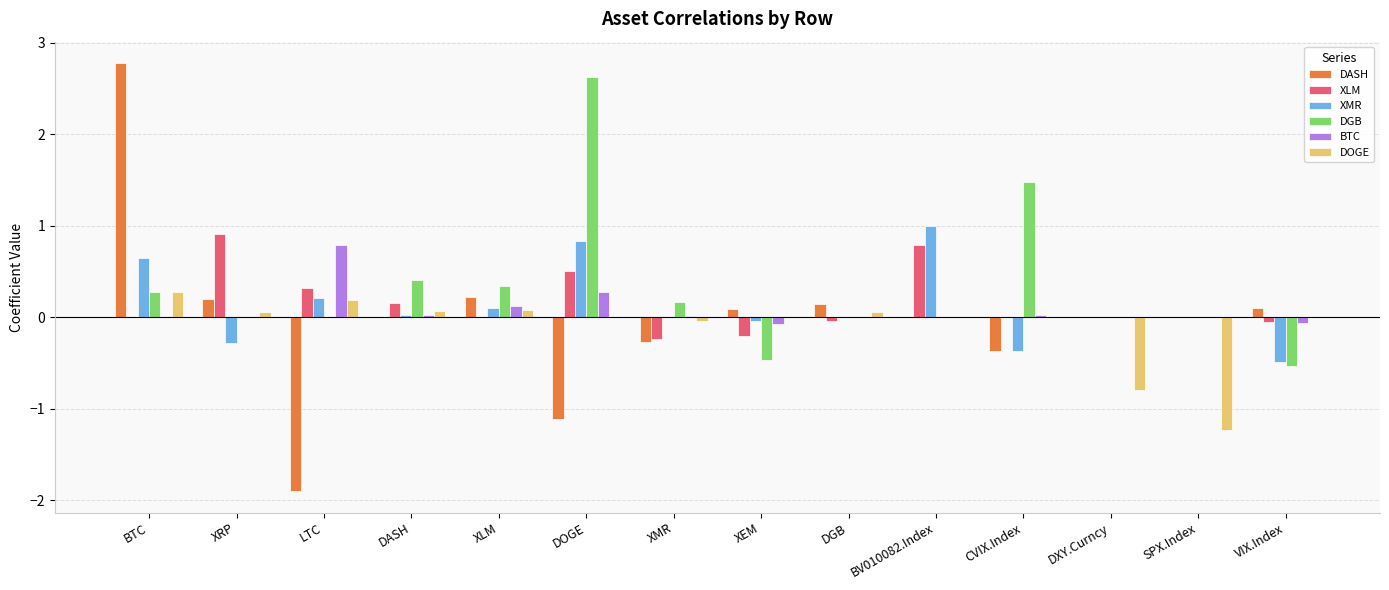

Which series changed the most between XLM and VIX.Index?

DGB